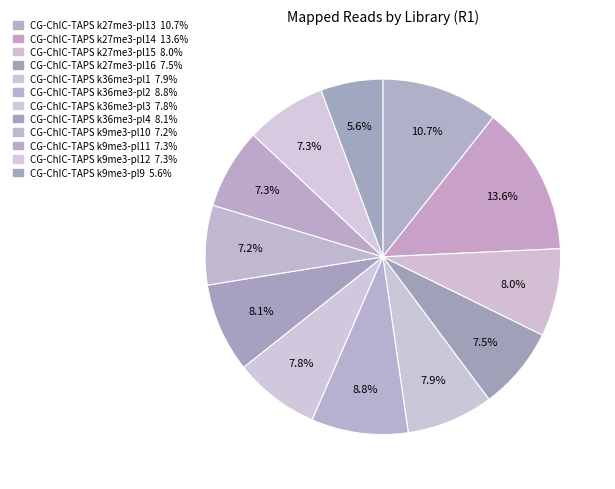

How many slices are in this pie chart?

12